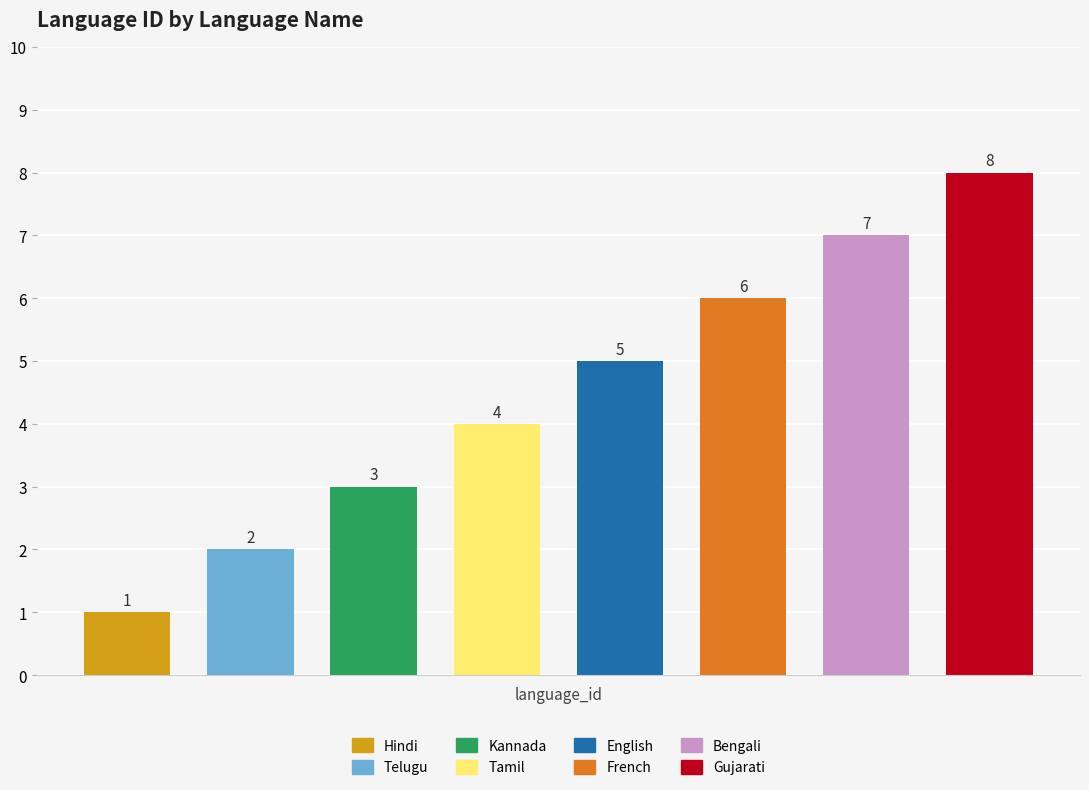

How many data points are less than 5?

4